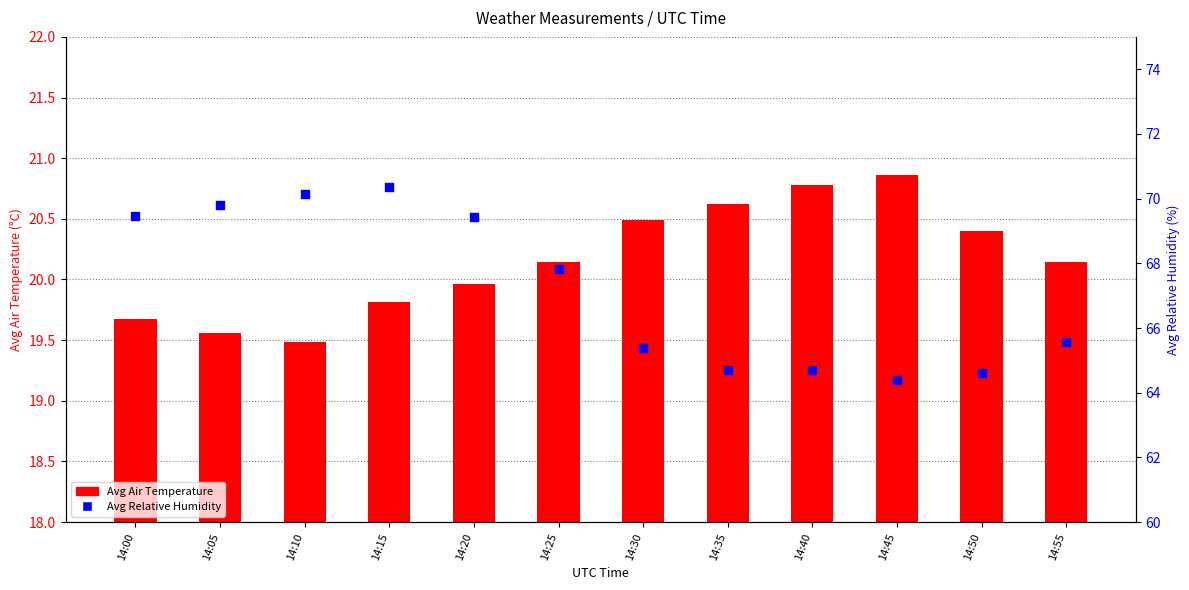

What are all the series names shown in the legend?

Avg Air Temperature, Avg Relative humidity